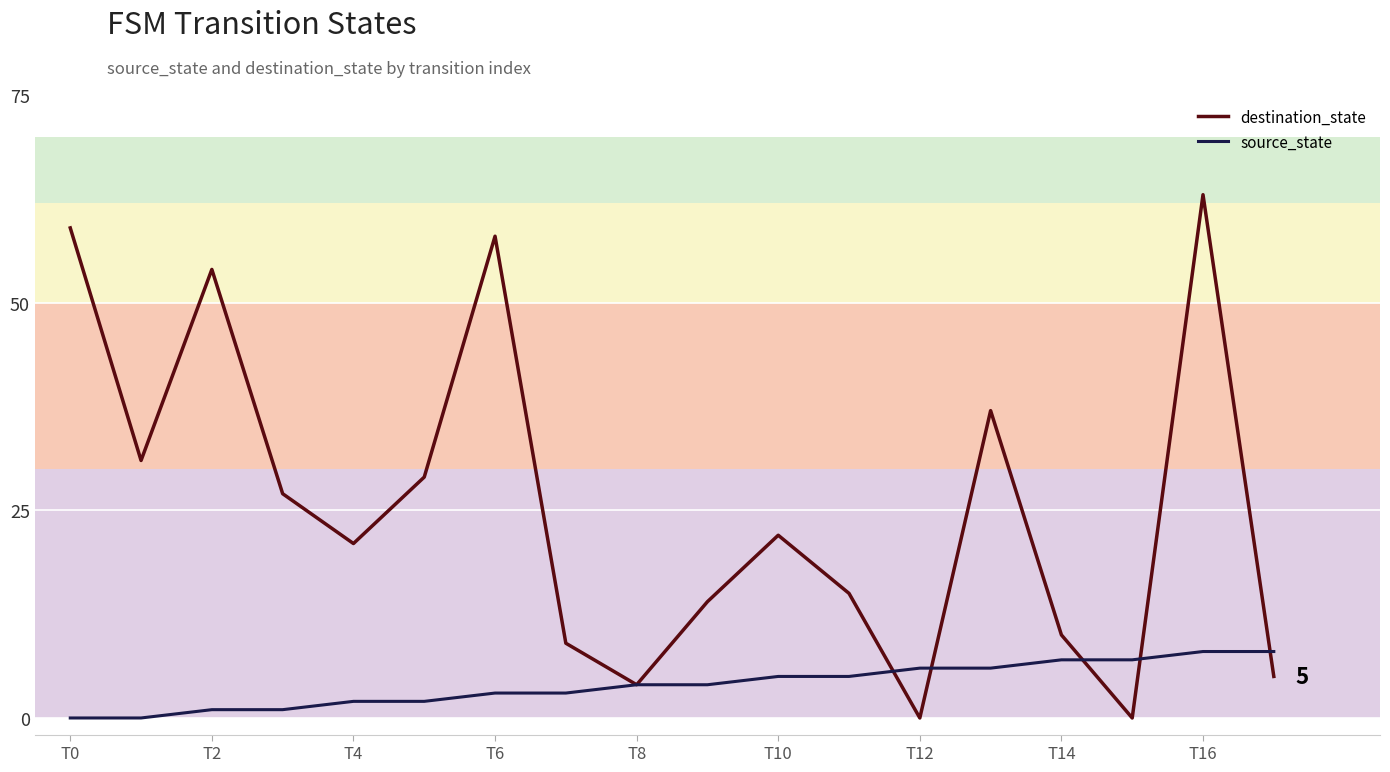

Which series has the largest total across all categories?

destination_state